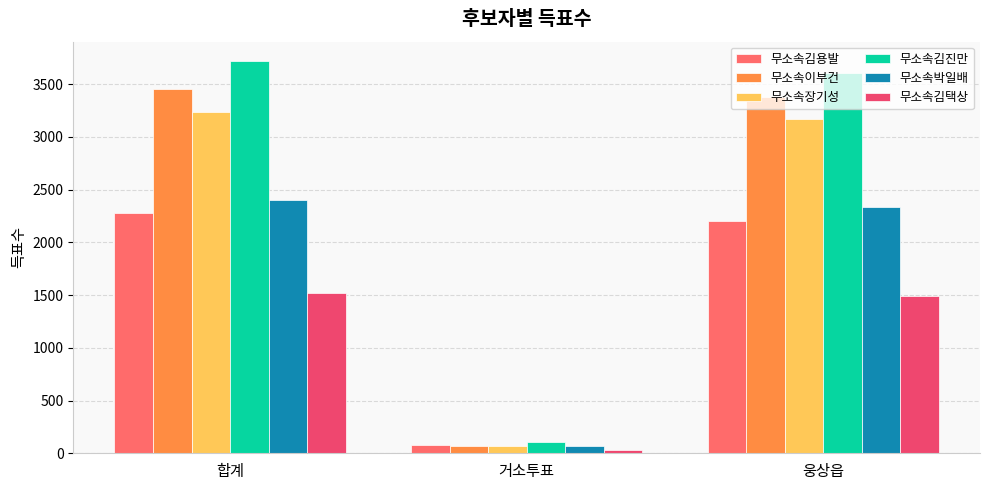

Which series has the largest total across all categories?

무소속김진만